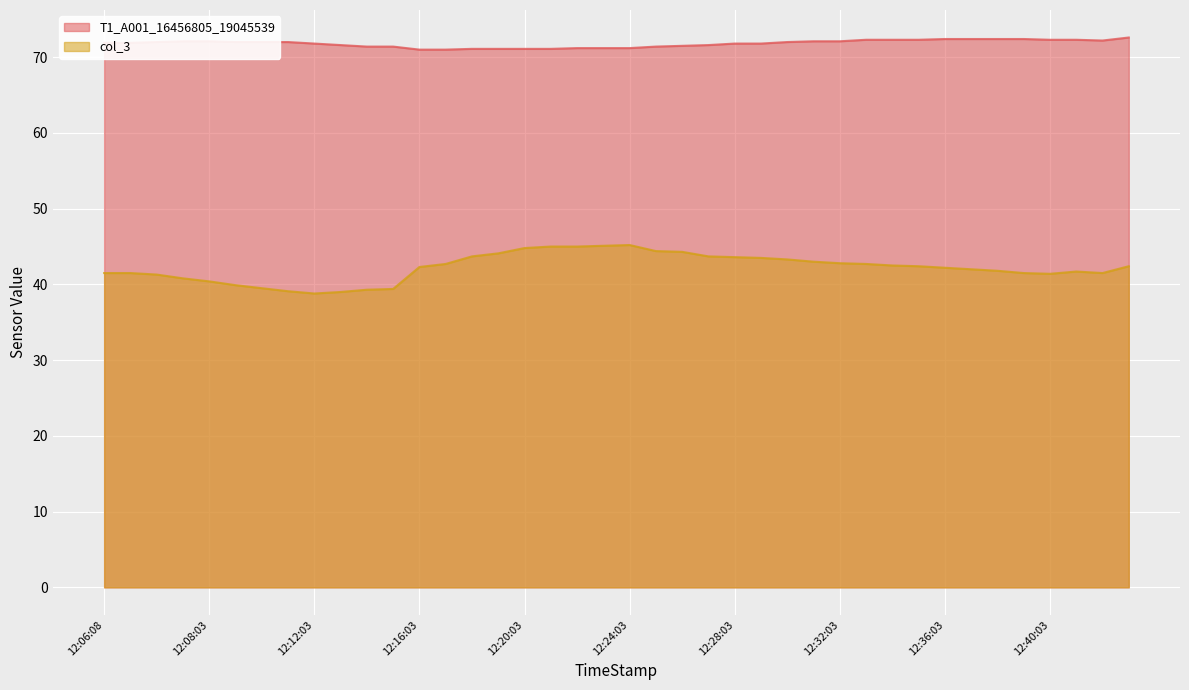

What is the label of the 1st point from the left?

12:06:08